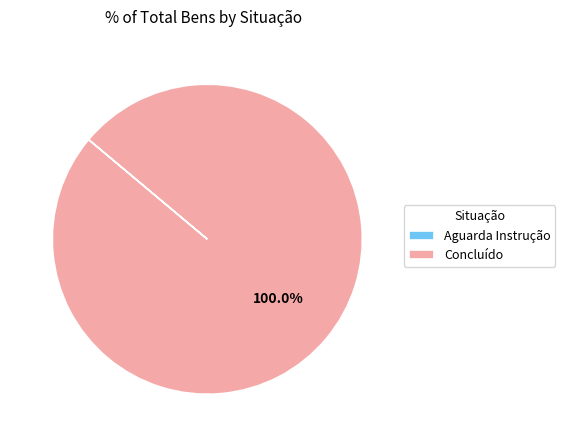

Does any single category account for the majority?

Yes